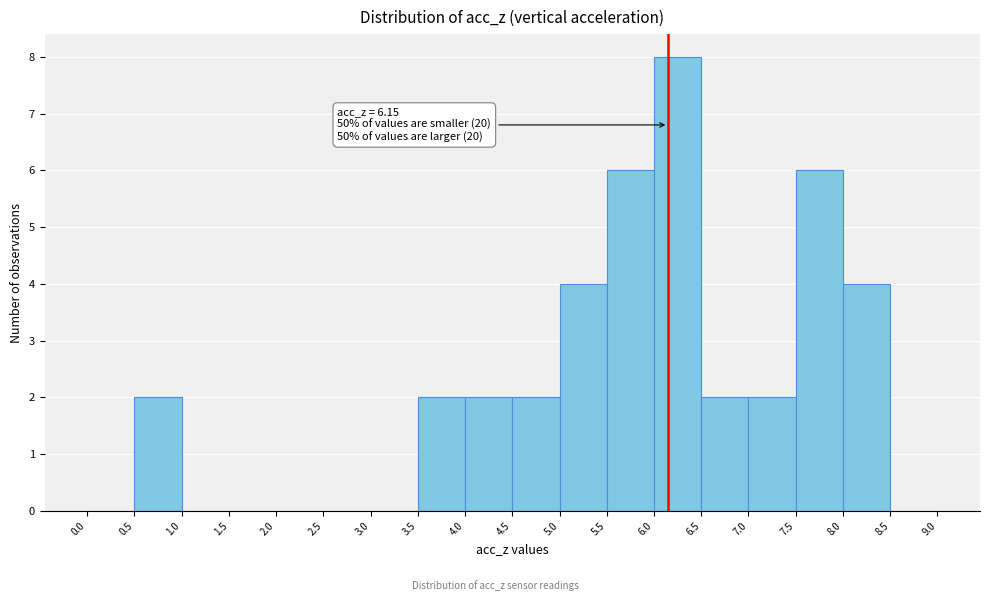

Over which range of the x-axis is the bar tallest?

6.0 to 6.5